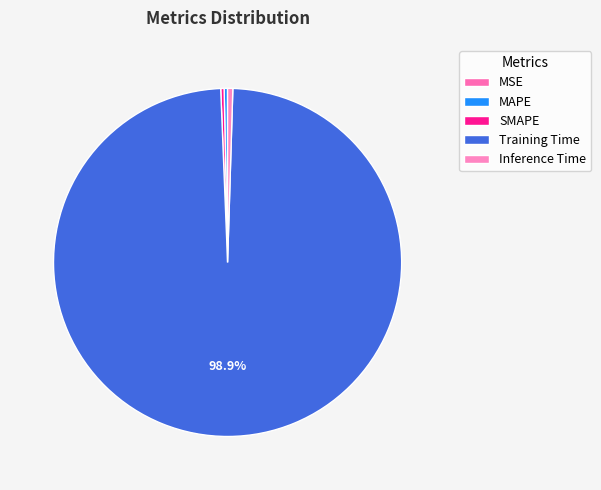

To the nearest percent, what is the average slice percentage?

20%